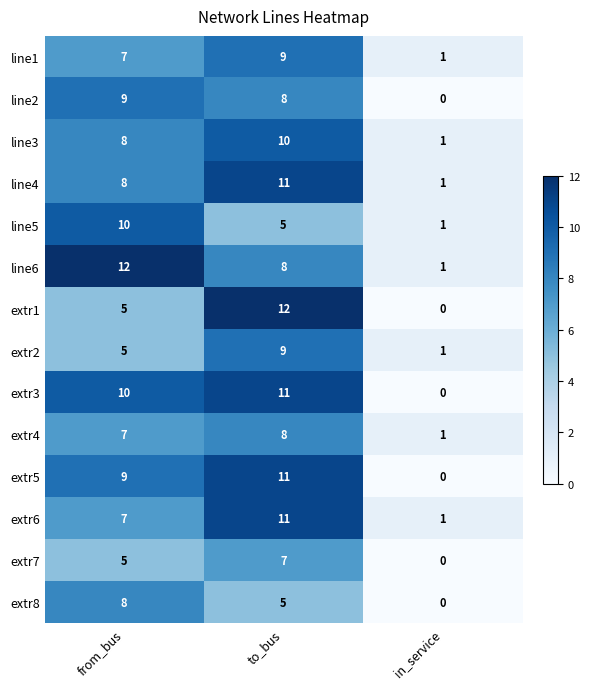

The value of extr5 at in_service is 5. True or false?

False